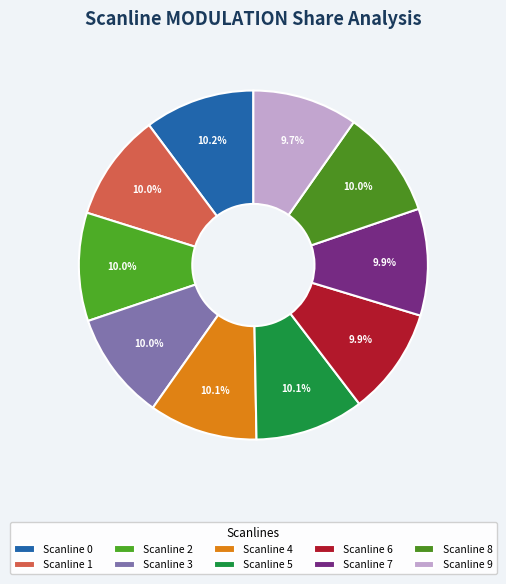

Rank the categories by value from lowest to highest.

9, 7, 6, 1, 8, 2, 3, 4, 5, 0